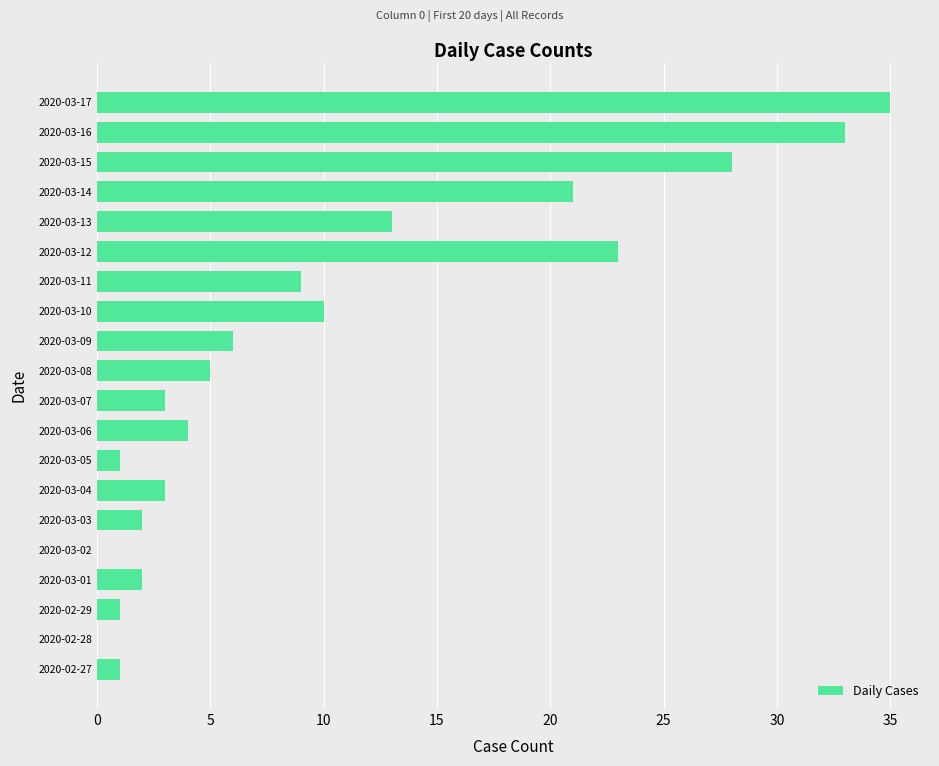

What is the average value?

10